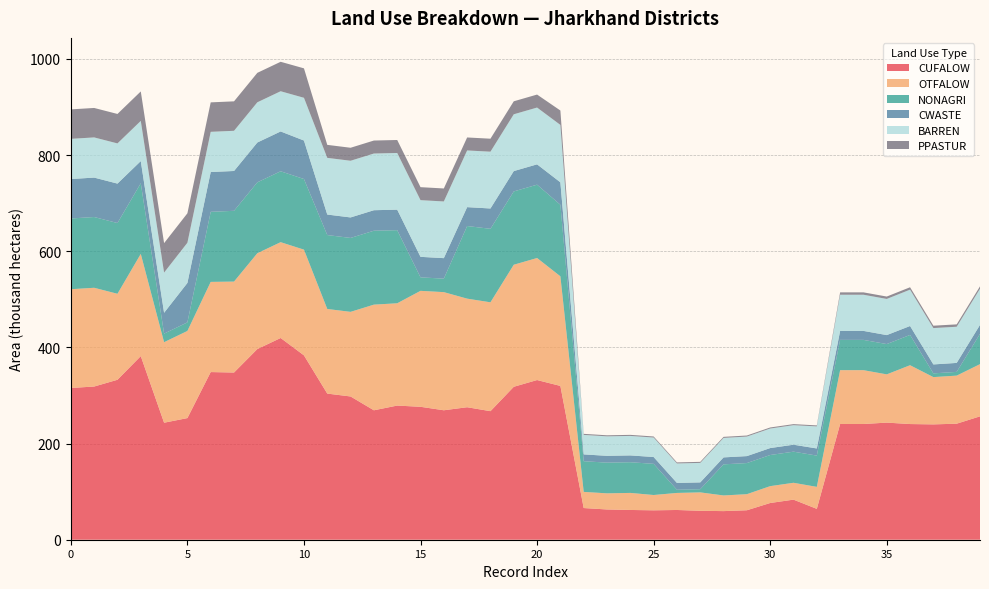

Reading left to right, transcribe all the data shown in this chart.

CUFALOW: 2001=315.6	2002=318.6	2003=332.7	2004=381.9	2005=243.4	2006=253.0	2007=348.7	2008=347.7	2009=396.6	2010=419.6	2011=383.4	2001=303.9	2002=297.9	2003=269.2	2004=279.0	2005=276.5	2006=269.2	2007=275.6	2008=267.4	2009=318.1	2010=332.1	2011=319.9	2001=65.9	2002=62.9	2003=61.9	2004=61.1	2005=61.9	2006=60.2	2007=59.5	2008=61.3	2009=76.4	2010=83.4	2011=64.2	2001=240.7	2002=240.7	2003=243.6	2004=240.6	2005=239.9	2006=241.3	2007=256.6
OTFALOW: 2001=205.4	2002=205.4	2003=178.8	2004=212.6	2005=167.5	2006=181.2	2007=187.6	2008=189.2	2009=199.3	2010=199.3	2011=219.9	2001=176.0	2002=176.0	2003=219.8	2004=212.8	2005=241.2	2006=245.7	2007=225.8	2008=226.4	2009=253.8	2010=253.8	2011=228.0	2001=33.6	2002=33.6	2003=35.5	2004=31.9	2005=35.5	2006=38.3	2007=32.6	2008=33.4	2009=35.1	2010=35.1	2011=45.7	2001=112.0	2002=112.0	2003=100.4	2004=122.4	2005=98.3	2006=100.0	2007=108.6
NONAGRI: 2001=147.2	2002=147.2	2003=147.2	2004=147.0	2005=17.8	2006=17.8	2007=145.7	2008=147.2	2009=147.5	2010=147.5	2011=146.9	2001=153.7	2002=153.7	2003=153.7	2004=152.0	2005=28.0	2006=28.0	2007=151.0	2008=152.9	2009=152.5	2010=152.5	2011=148.8	2001=63.8	2002=63.8	2003=63.8	2004=64.8	2005=6.6	2006=6.6	2007=64.7	2008=64.7	2009=64.7	2010=64.7	2011=65.0	2001=63.0	2002=63.0	2003=63.0	2004=63.0	2005=7.8	2006=7.8	2007=63.0
CWASTE: 2001=82.0	2002=82.0	2003=82.0	2004=46.1	2005=43.4	2006=82.0	2007=82.8	2008=82.8	2009=82.8	2010=82.8	2011=80.0	2001=42.6	2002=42.6	2003=42.6	2004=42.7	2005=42.7	2006=42.6	2007=39.3	2008=42.3	2009=42.3	2010=42.3	2011=46.7	2001=14.2	2002=14.2	2003=14.2	2004=14.2	2005=14.2	2006=14.2	2007=14.5	2008=14.5	2009=14.5	2010=14.5	2011=14.9	2001=18.7	2002=18.7	2003=18.7	2004=18.6	2005=18.6	2006=18.7	2007=18.6
BARREN: 2001=83.6	2002=83.6	2003=83.6	2004=83.6	2005=83.6	2006=83.6	2007=83.6	2008=83.6	2009=83.6	2010=83.6	2011=88.9	2001=117.9	2002=117.9	2003=117.9	2004=117.9	2005=117.9	2006=117.9	2007=117.9	2008=118.1	2009=118.1	2010=118.1	2011=119.4	2001=40.5	2002=40.5	2003=40.5	2004=40.5	2005=40.5	2006=40.5	2007=40.5	2008=40.6	2009=40.6	2010=40.6	2011=45.9	2001=75.2	2002=75.2	2003=75.2	2004=75.6	2005=75.6	2006=75.2	2007=75.2
PPASTUR: 2001=61.3	2002=61.3	2003=61.3	2004=61.3	2005=61.3	2006=61.3	2007=61.3	2008=61.3	2009=61.3	2010=61.3	2011=61.2	2001=27.0	2002=27.0	2003=27.0	2004=27.0	2005=27.0	2006=27.0	2007=27.0	2008=27.0	2009=27.0	2010=27.0	2011=29.9	2001=2.2	2002=2.2	2003=2.2	2004=2.2	2005=2.2	2006=2.2	2007=2.2	2008=2.2	2009=2.2	2010=2.2	2011=2.1	2001=5.0	2002=5.0	2003=5.0	2004=5.0	2005=4.9	2006=4.9	2007=5.0